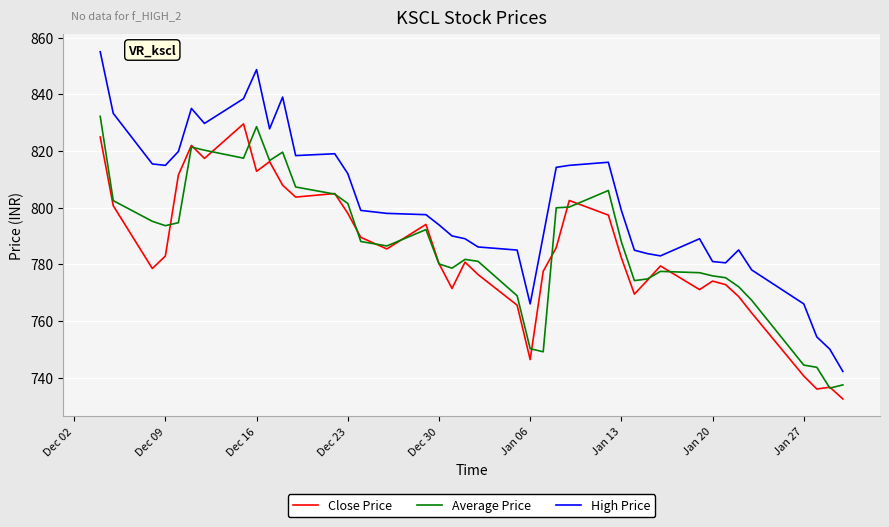

True or false: Close Price and High Price intersect in this chart.

False